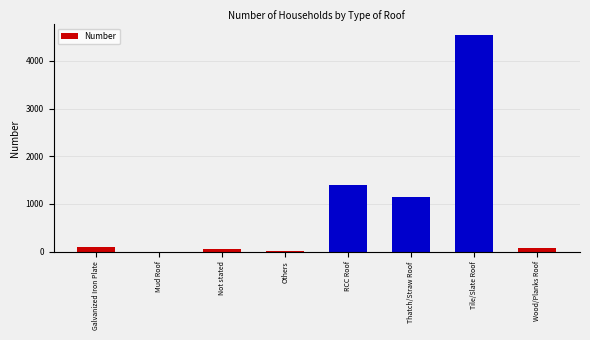

Which has a higher value, RCC Roof or Mud Roof?

RCC Roof